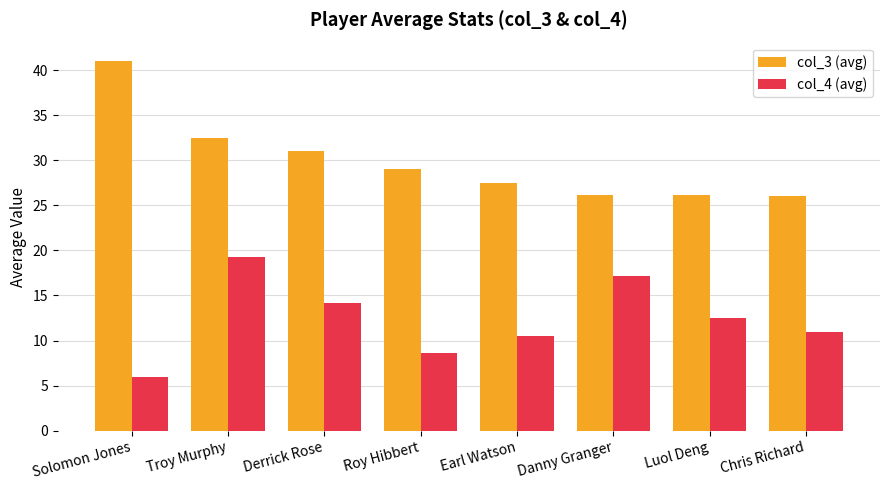

What is the lowest value of the col_4 (avg) series?

6.0